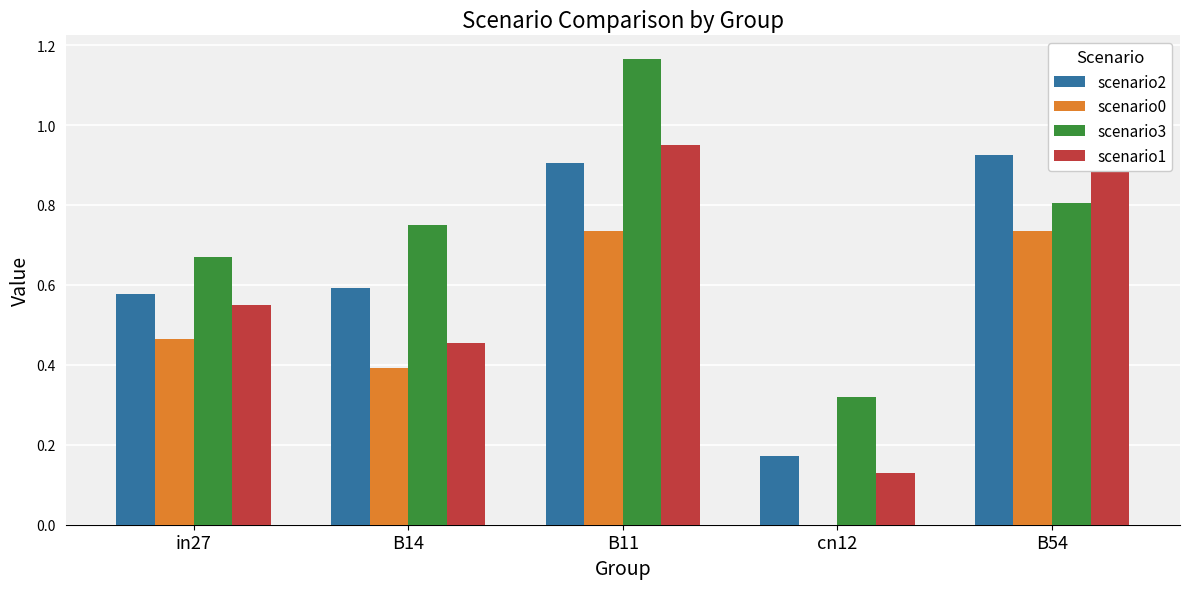

At which category is the sum across all series the highest?

B11